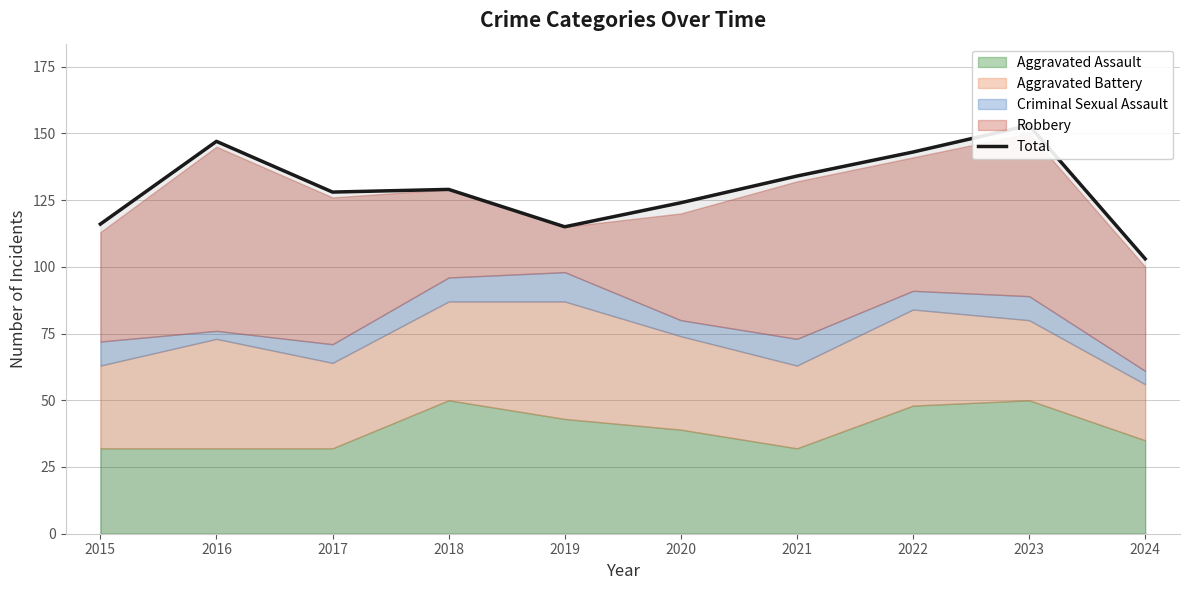

The value at 2016 is 55. True or false?

False